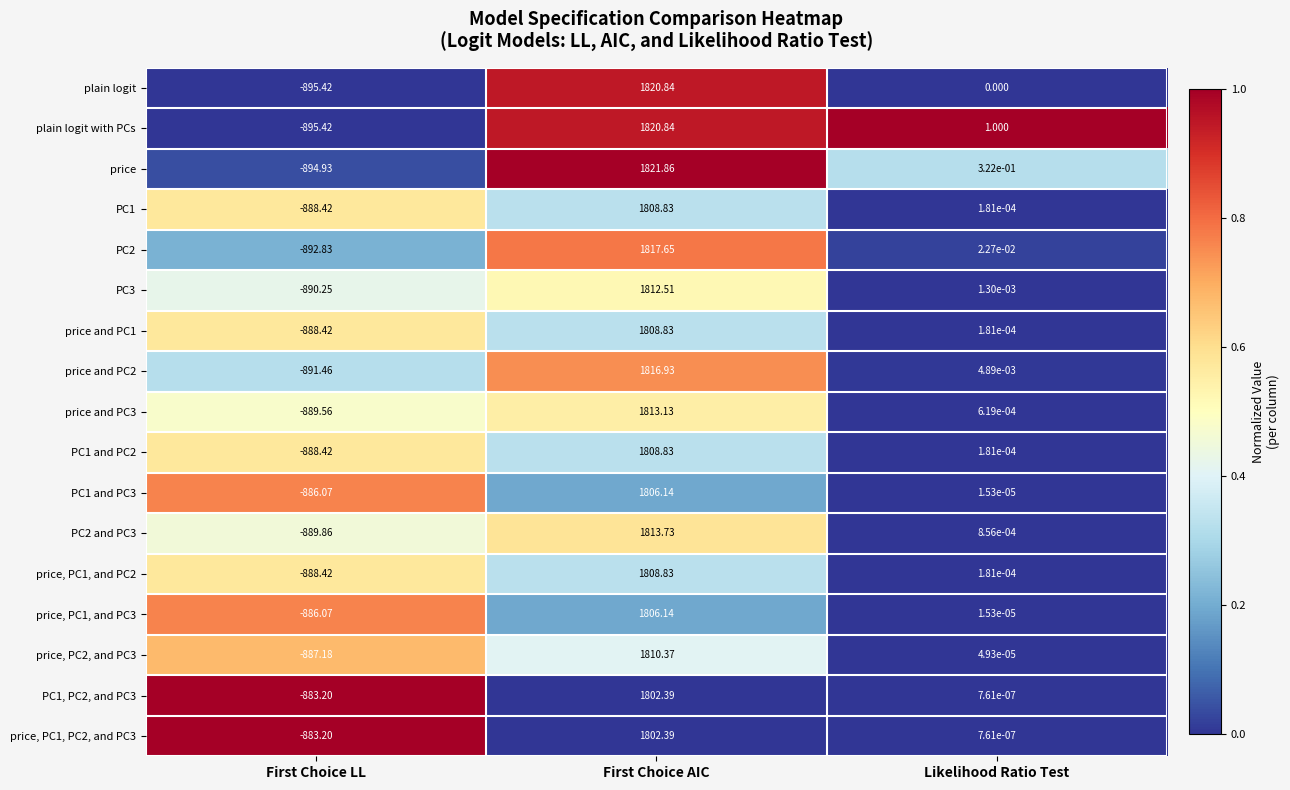

What is the total value across all series at First Choice AIC?

30800.2